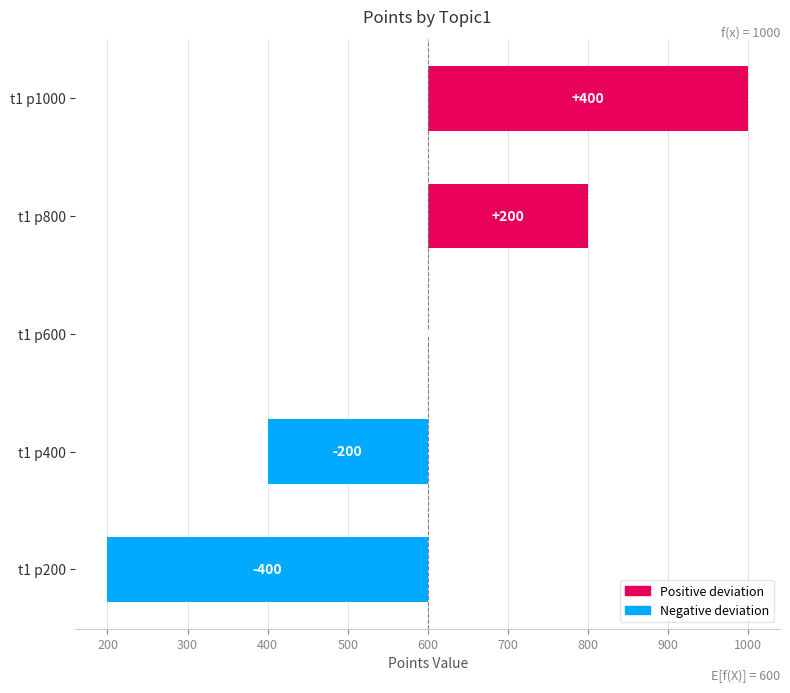

What is the minimum value shown in the chart?

-400